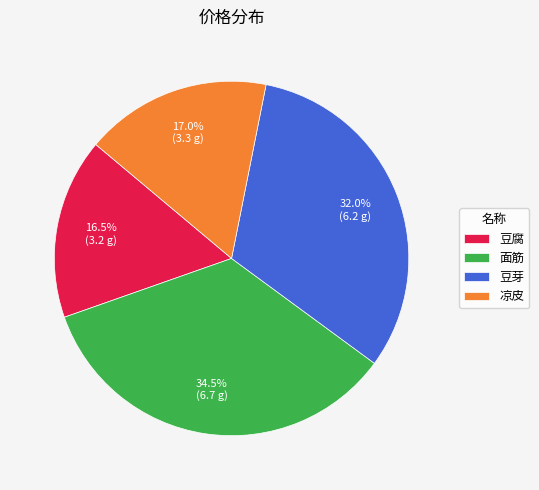

What is the largest slice in the pie chart?

面筋